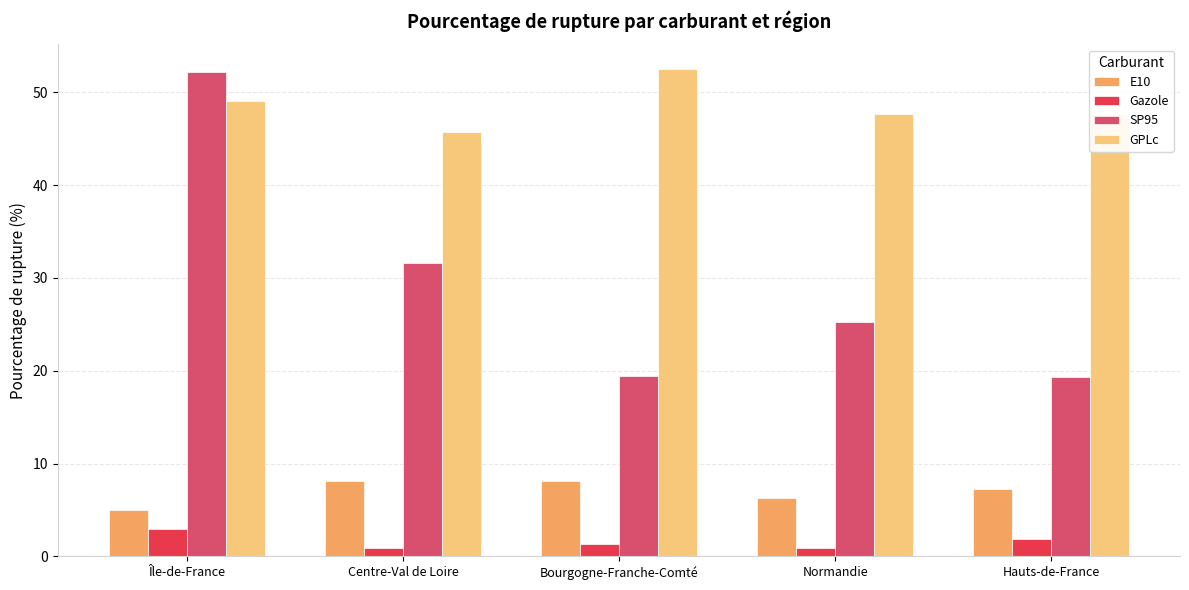

What is the spread (max minus min) of values at Bourgogne-Franche-Comté?

51.2